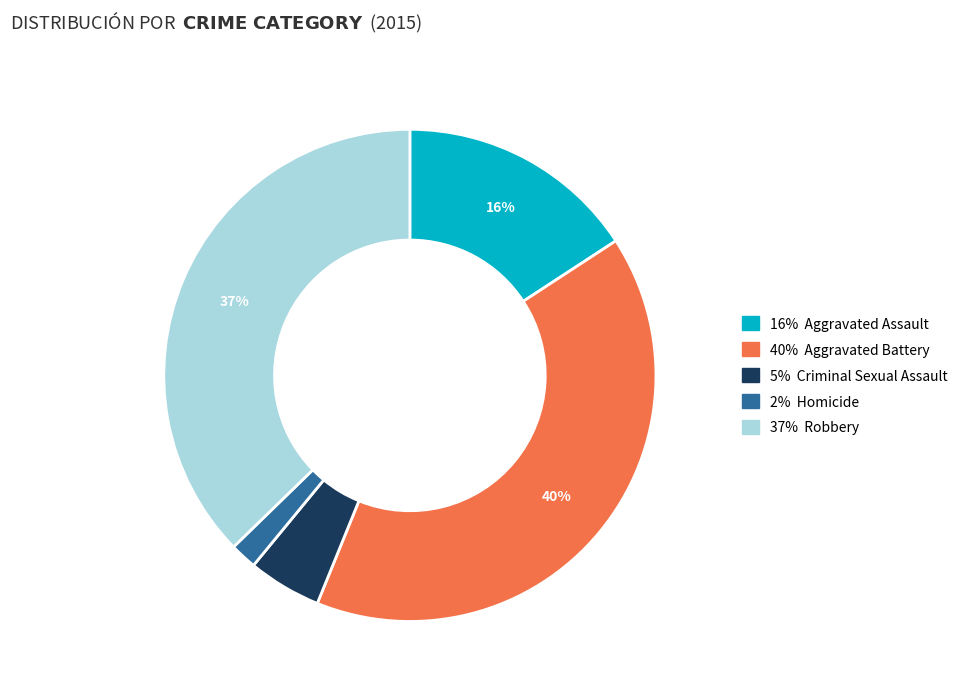

To the nearest percent, what is the average slice percentage?

20%